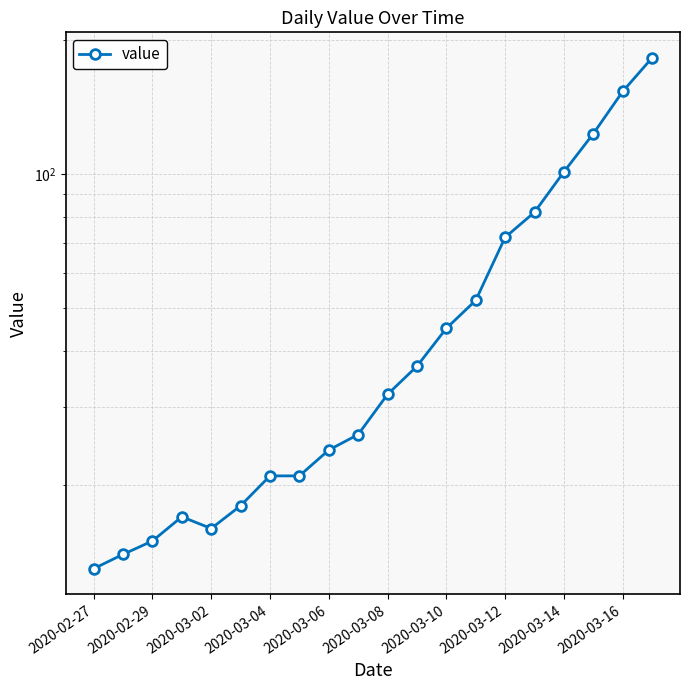

What is the sum of all values?

1064